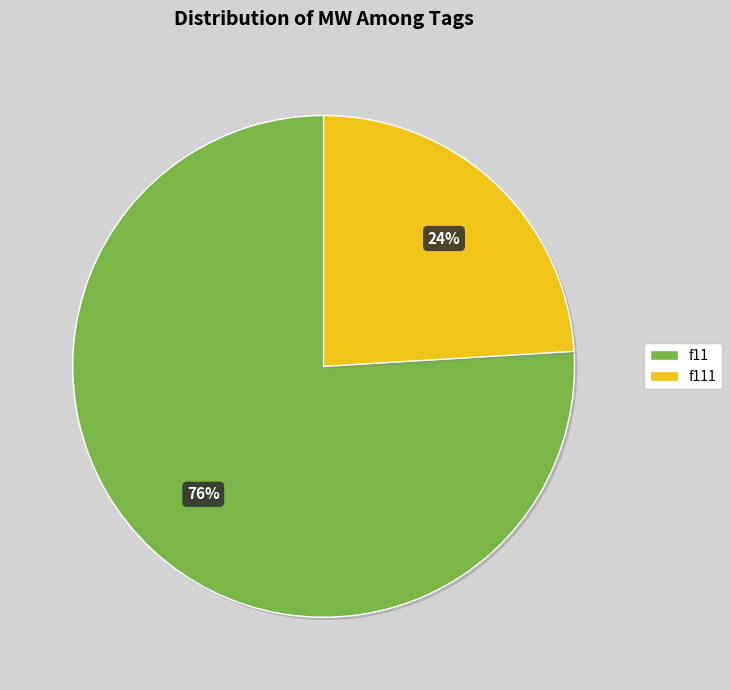

To the nearest percent, what percentage of the pie is f11?

76%